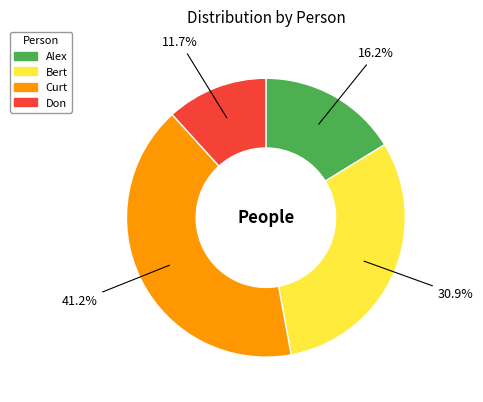

To the nearest percent, what portion does Don represent?

12%